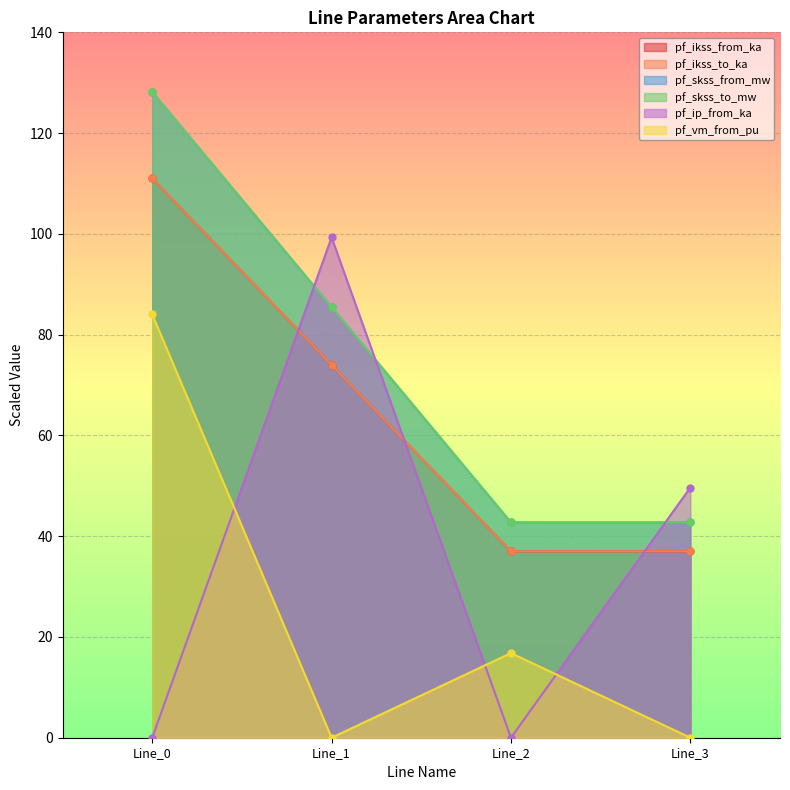

True or false: pf_ikss_from_ka has a value of 37.0 at Line_2.

True